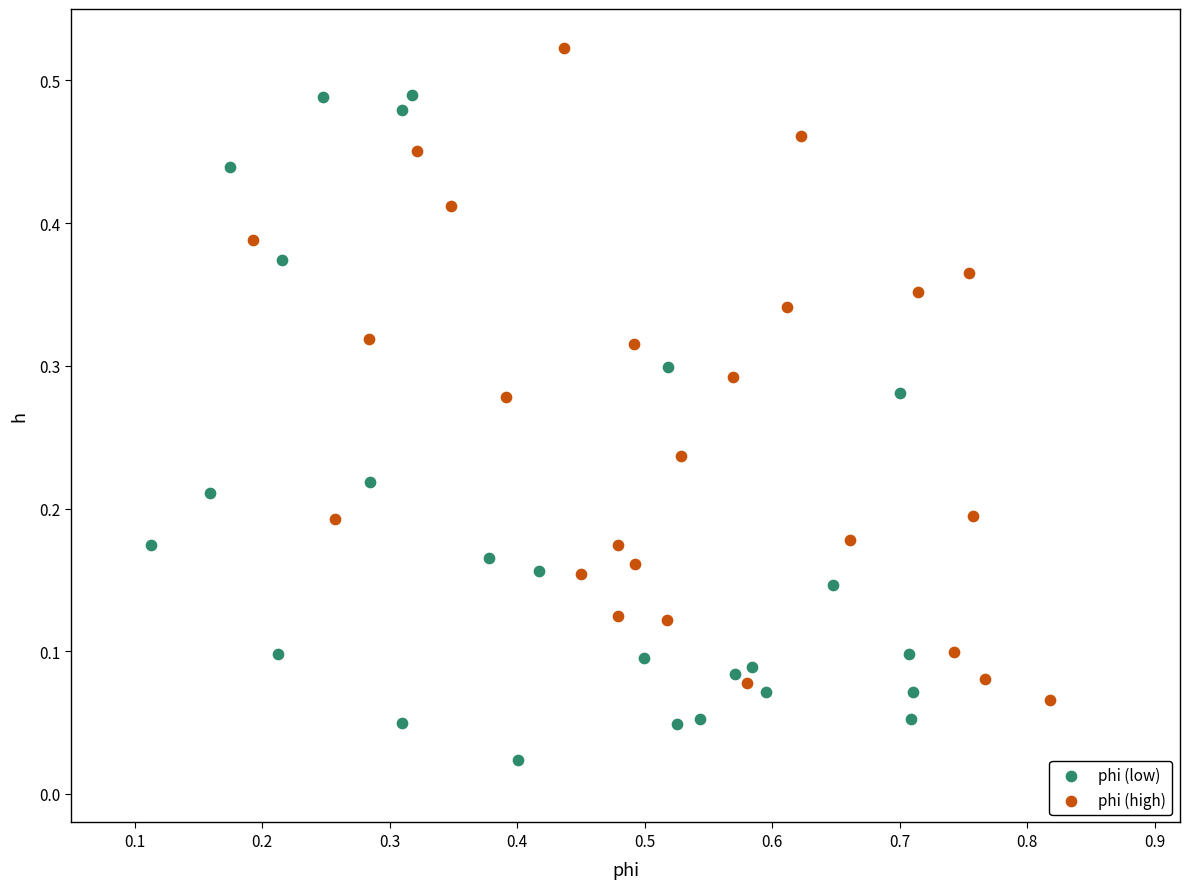

Which series contains the highest Y value?

phi (high)